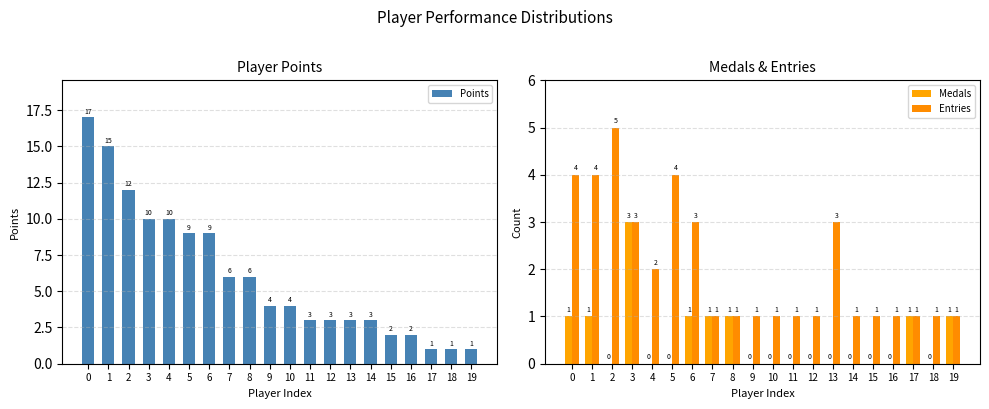

What is the spread (max minus min) of values at 5?

9